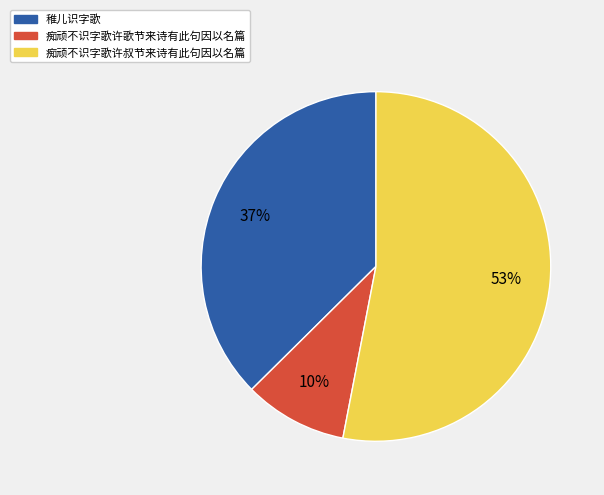

To the nearest percent, what portion does 稚儿识字歌 represent?

37%